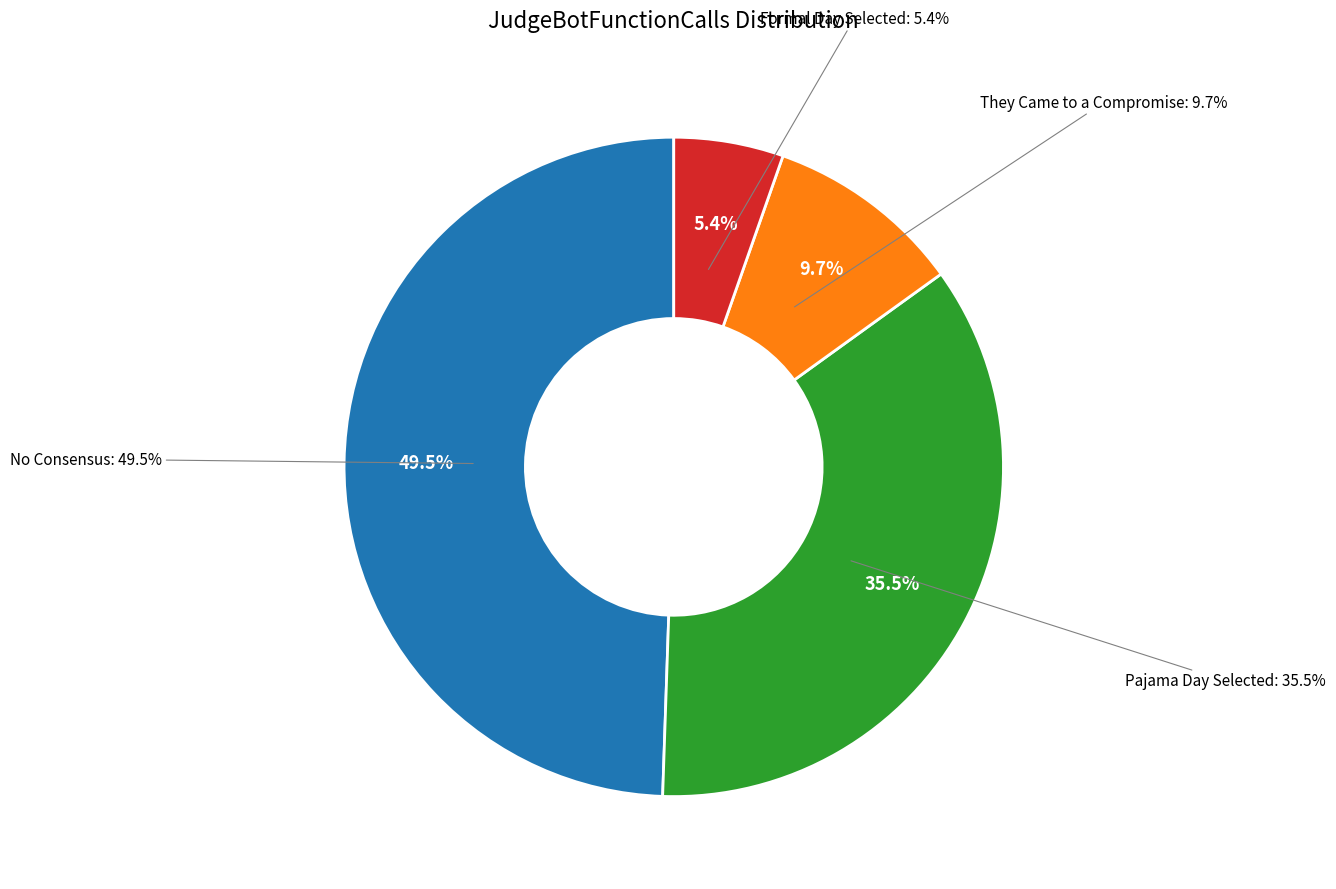

Is the sum of formal_day_was_selected and pajama_day_was_selected greater than half?

No